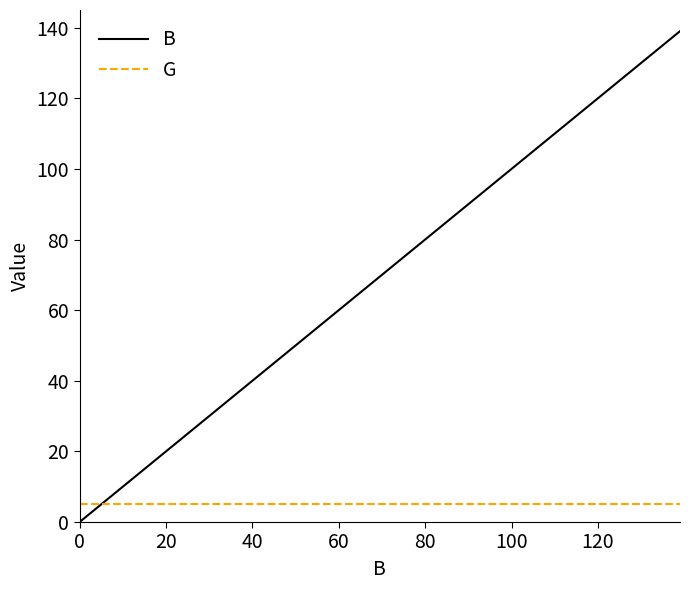

What is the maximum value shown in the chart?

139